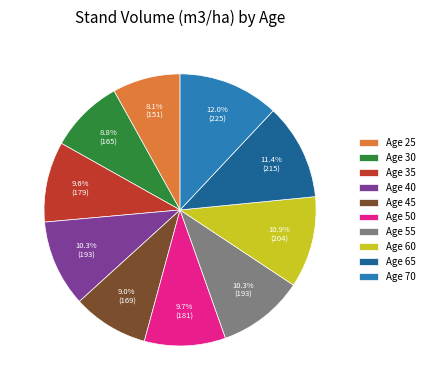

Is there a majority slice in this chart?

No